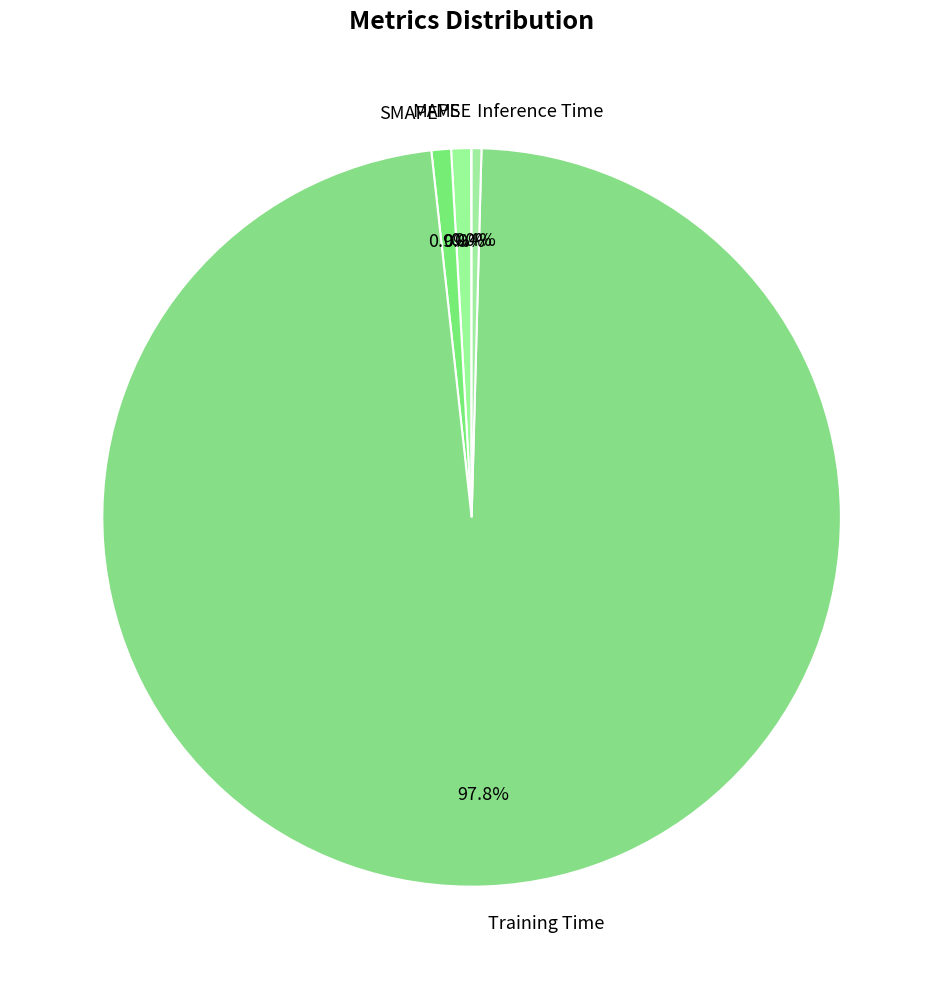

Do MAPE and SMAPE together represent more than half of the pie?

No